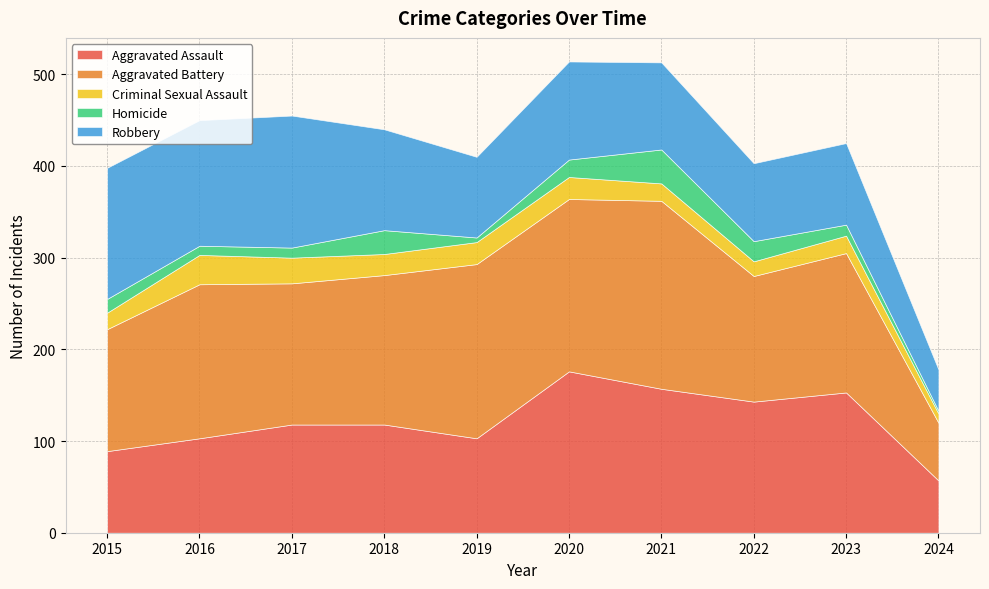

Reading left to right, extract all data points from this chart.

Aggravated Assault: 2015=89	2016=103	2017=118	2018=118	2019=103	2020=176	2021=157	2022=143	2023=153	2024=57
Aggravated Battery: 2015=133	2016=168	2017=154	2018=163	2019=190	2020=188	2021=205	2022=137	2023=152	2024=63
Criminal Sexual Assault: 2015=18	2016=32	2017=28	2018=23	2019=24	2020=24	2021=19	2022=16	2023=19	2024=10
Homicide: 2015=15	2016=10	2017=11	2018=26	2019=5	2020=19	2021=37	2022=22	2023=12	2024=3
Robbery: 2015=143	2016=137	2017=144	2018=110	2019=88	2020=107	2021=95	2022=85	2023=89	2024=45